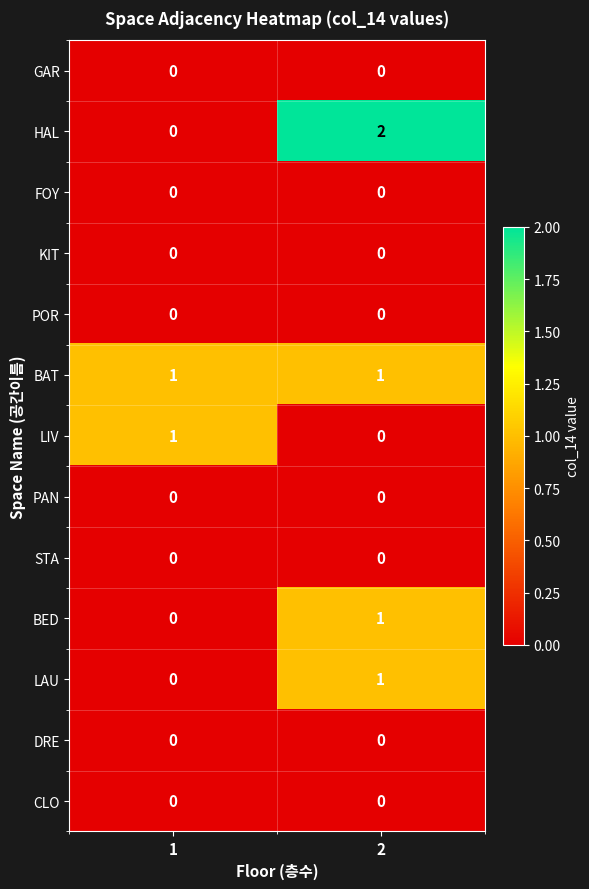

The value of POR at 1 is 0. True or false?

True